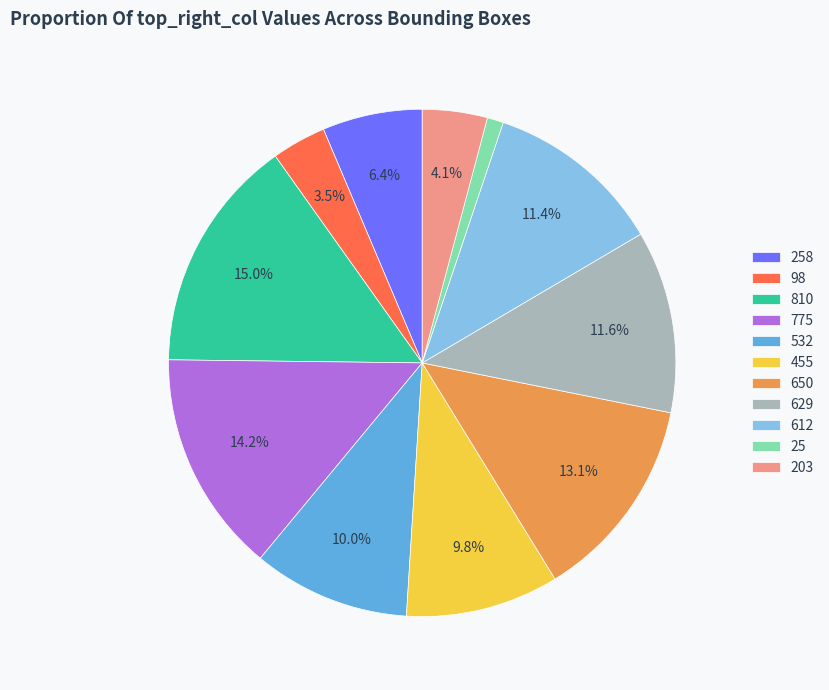

What percentage is NOT represented by 203?

95.9%